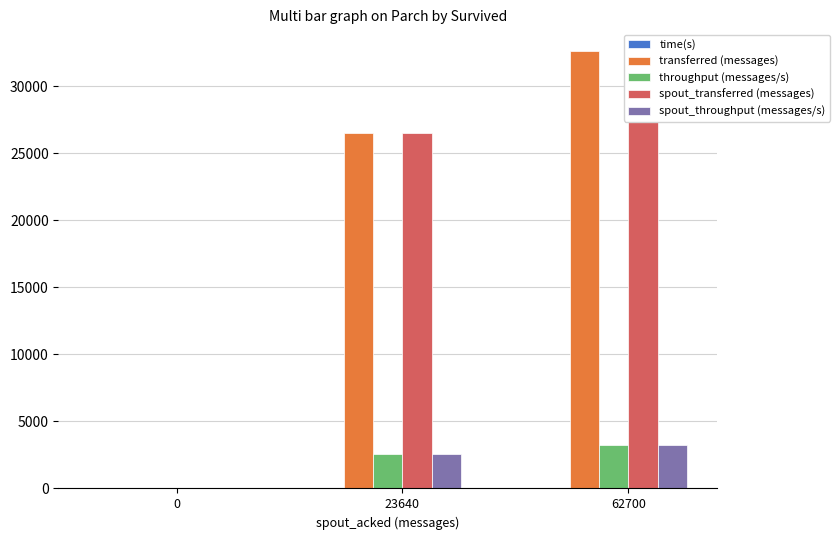

What is the maximum value shown in the chart?

32620